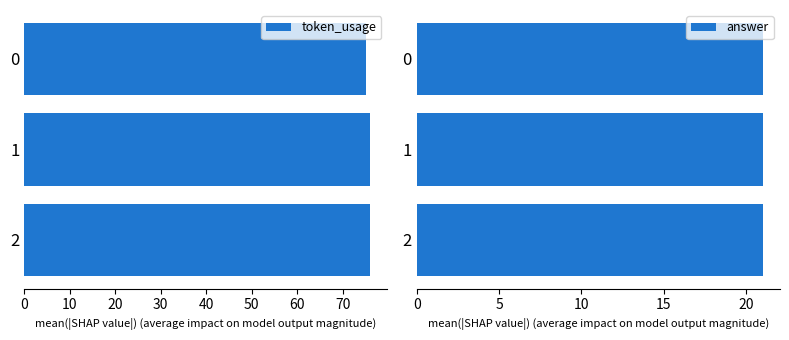

How many bars are there in total?

6